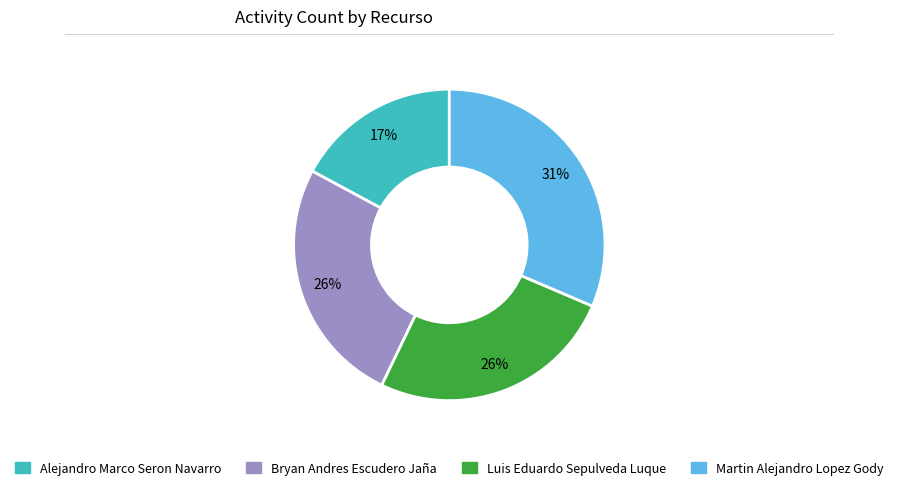

To the nearest percent, what portion does Luis Eduardo Sepulveda Luque represent?

26%